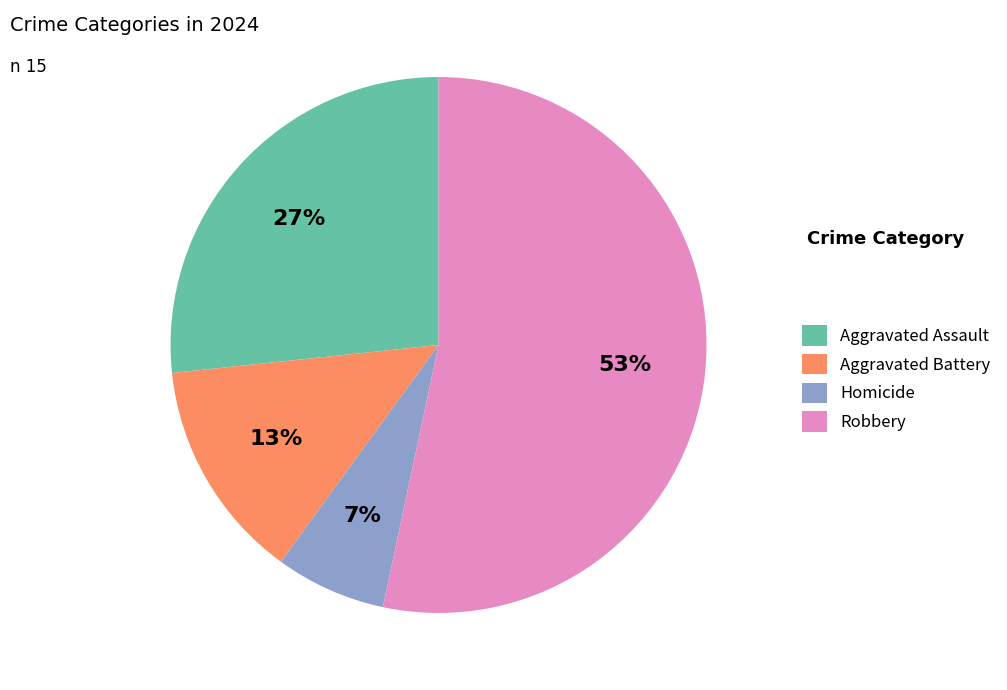

The Homicide slice represents 7% of the pie. True or false?

True